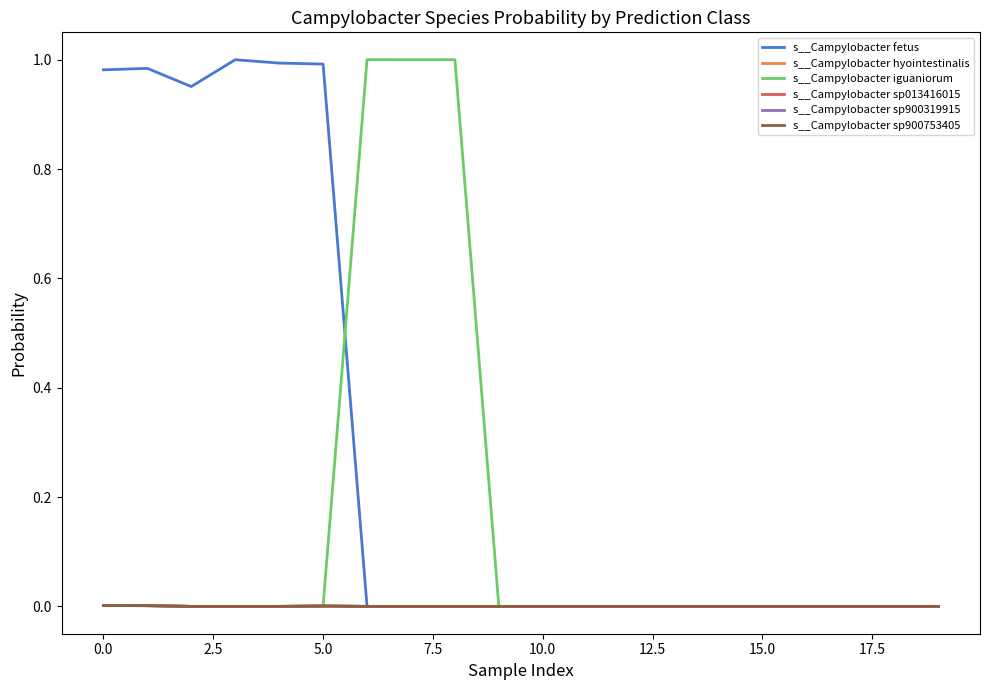

How many intersections are there between s__Campylobacter sp013416015 and s__Campylobacter iguaniorum?

2